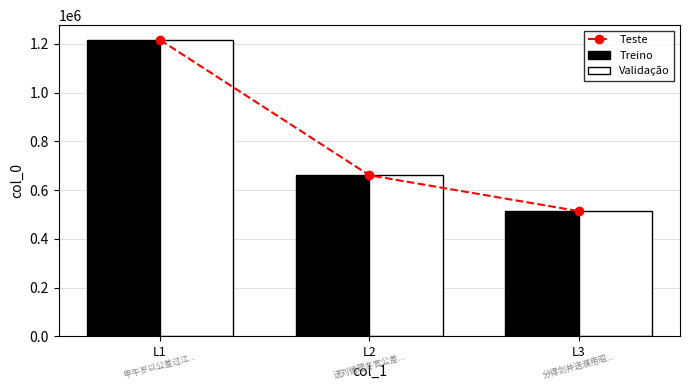

What is the value of the Validação bar at the 3rd from the left?

513926